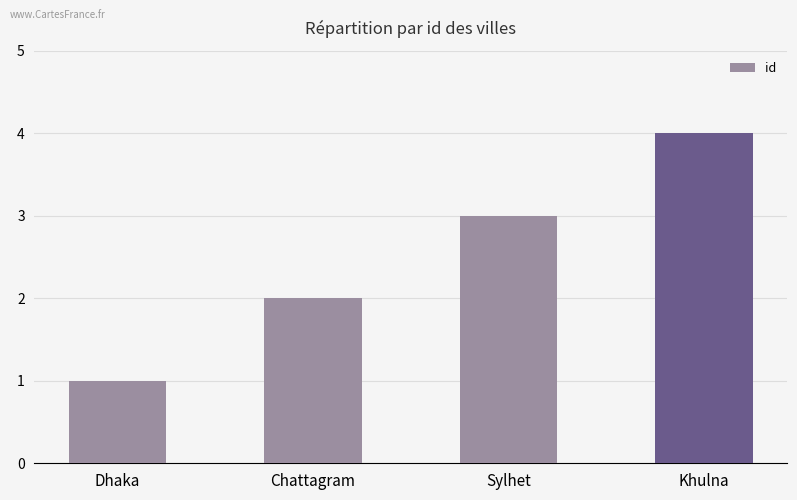

Which category has the lowest value across all series?

Dhaka